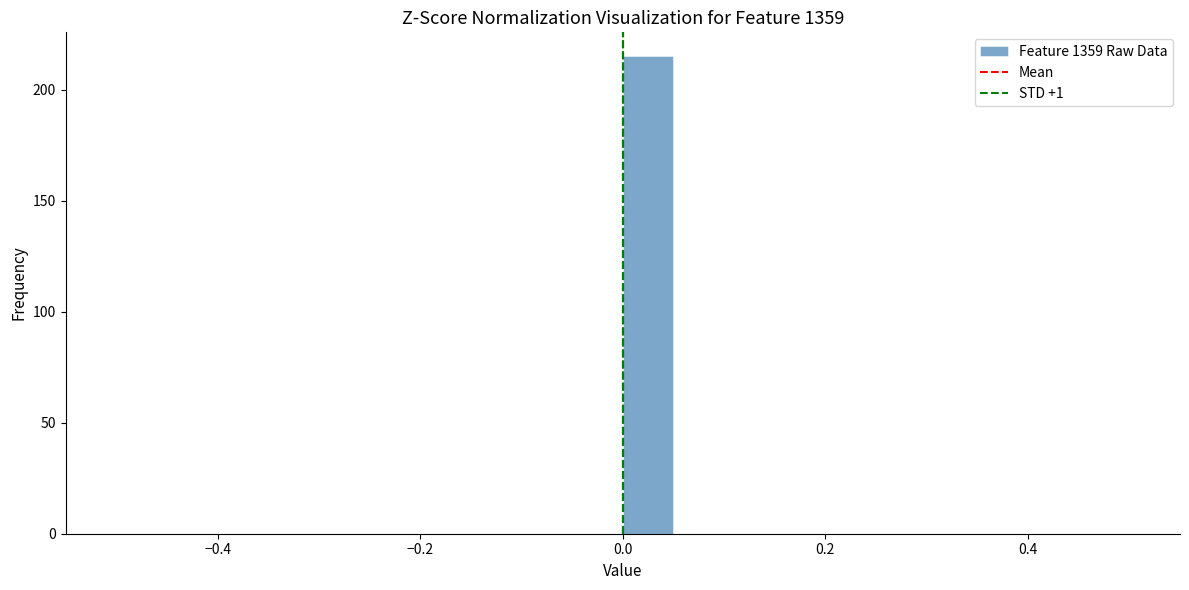

Around what value on the x-axis is the tallest bar? Give the approximate position of its centre, as read against the axis.

0.02